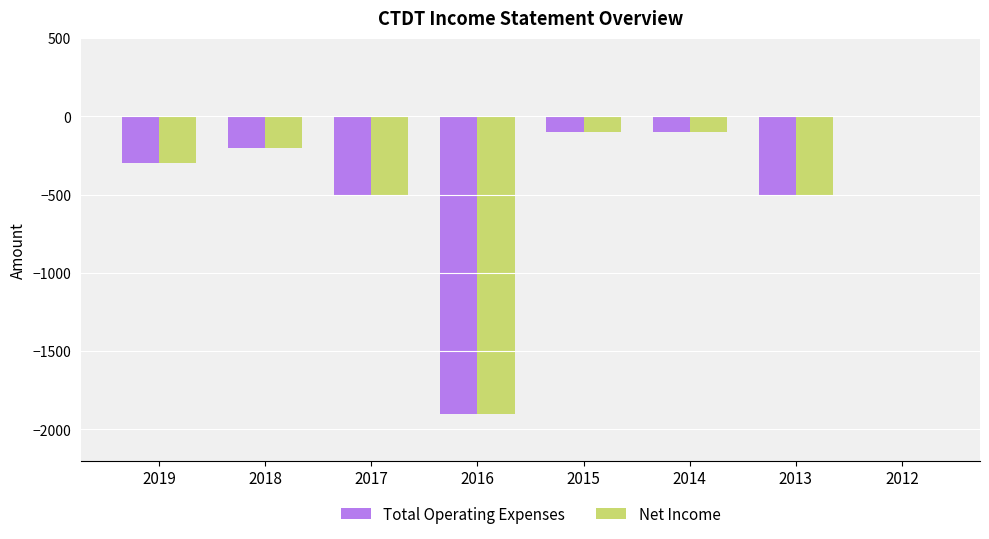

Is it true that Net Income equals -100 at 2015?

True